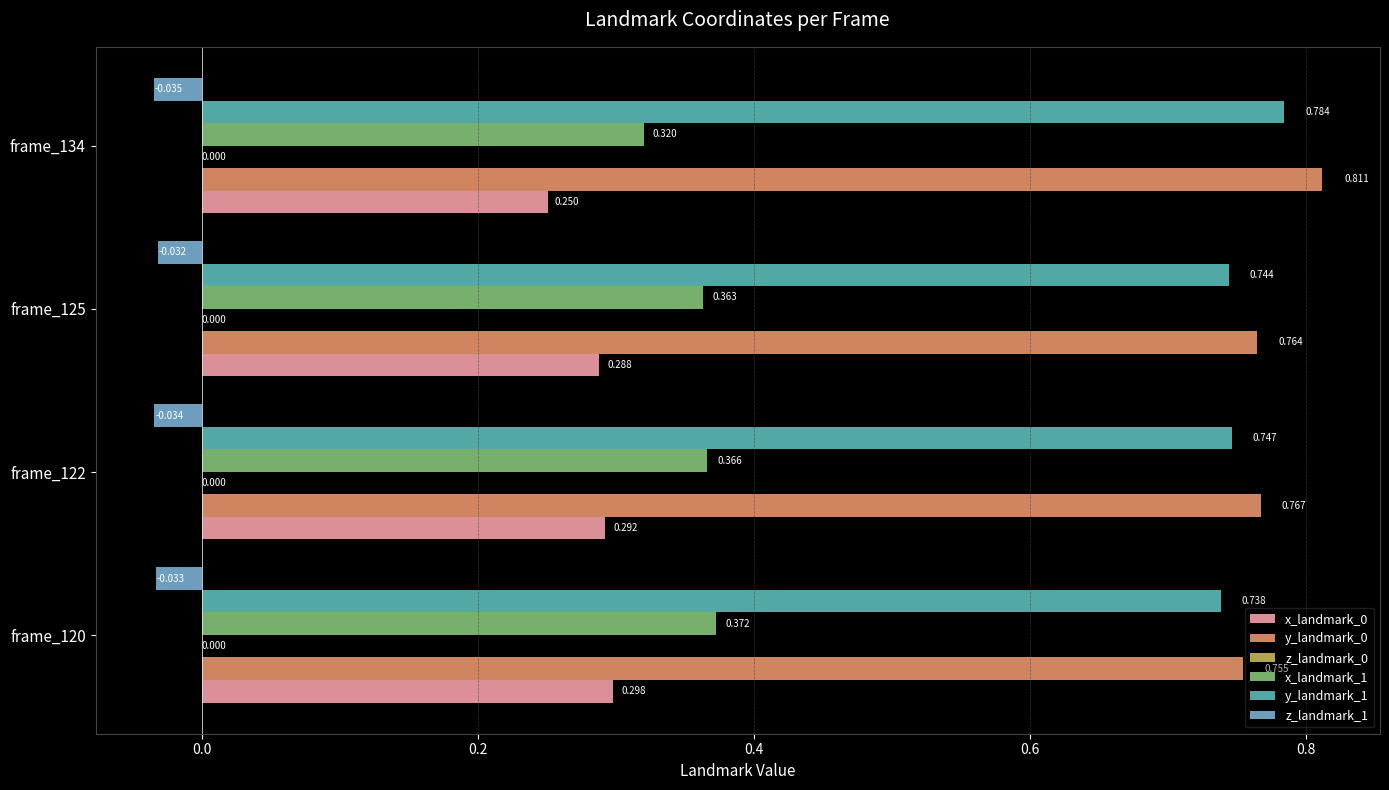

Is the value of y_landmark_0 at frame_134 greater than the value of y_landmark_1 at frame_125?

Yes